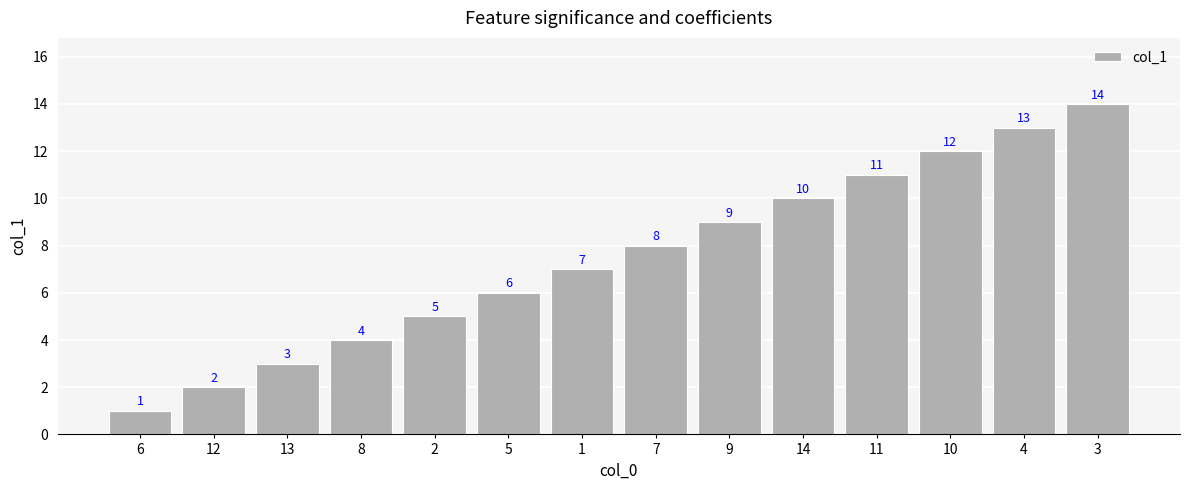

What is the difference between the second highest and second lowest values?

11